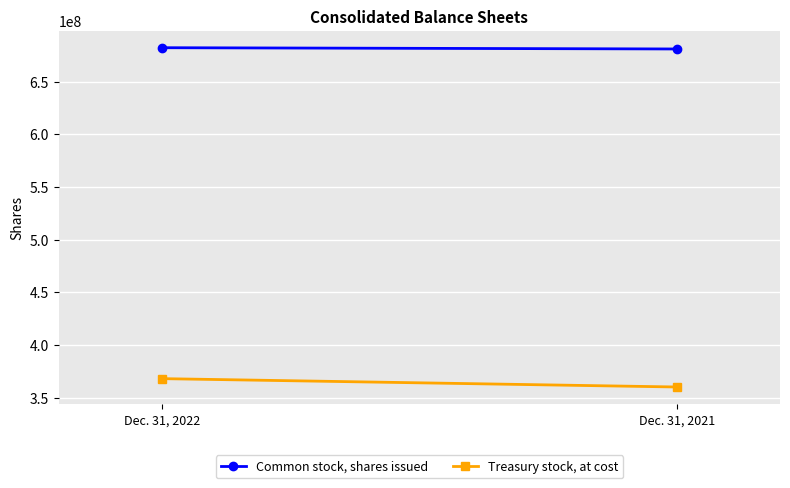

Reading right to left, what are all the values shown in this chart?

Common stock, shares issued: Dec. 31, 2021=680944867	Dec. 31, 2022=682144408
Treasury stock, at cost: Dec. 31, 2021=360101024	Dec. 31, 2022=368036369